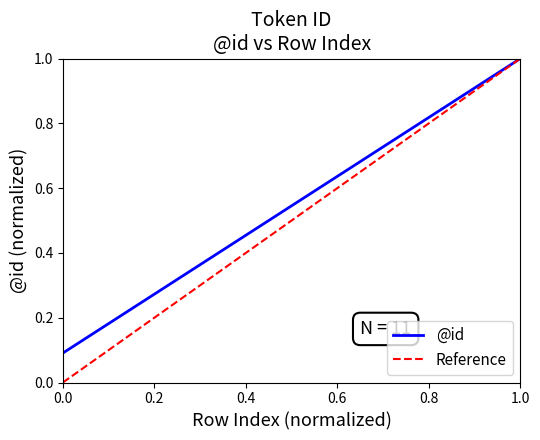

Which category has the highest value in the @id series?

1.0